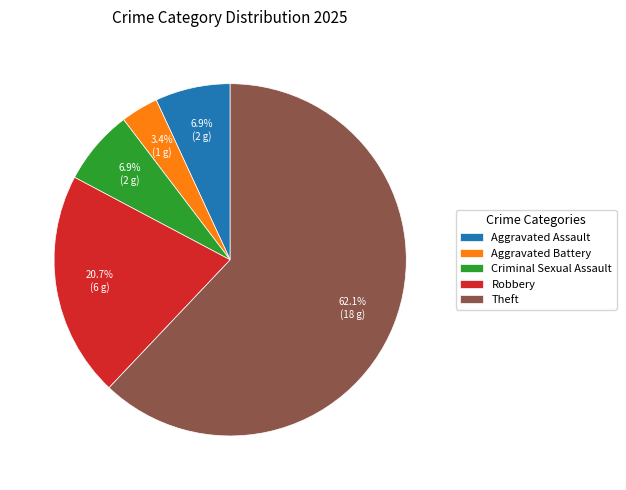

How much of the chart is everything except Aggravated Battery?

96.6%